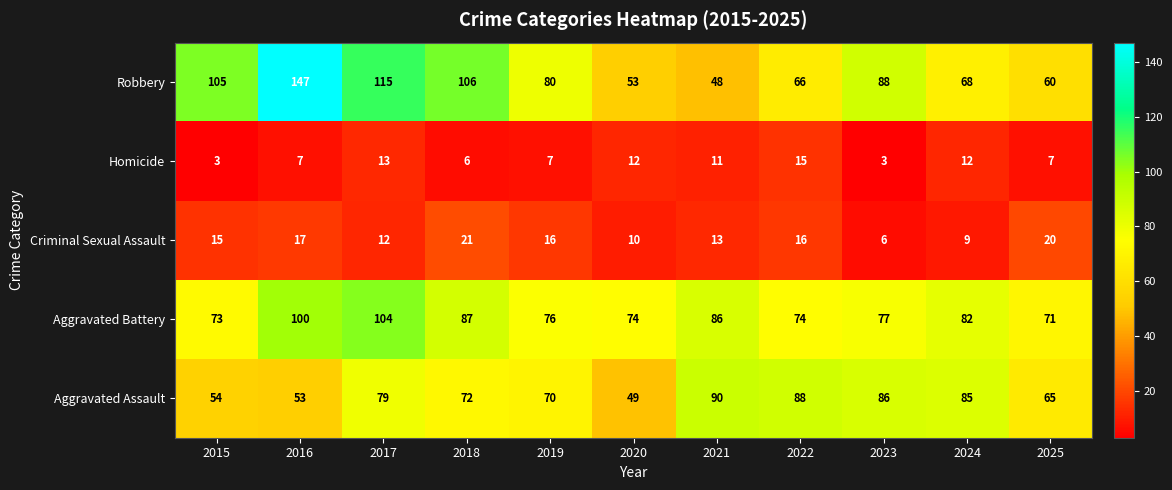

What is the average value of the Criminal Sexual Assault series?

14